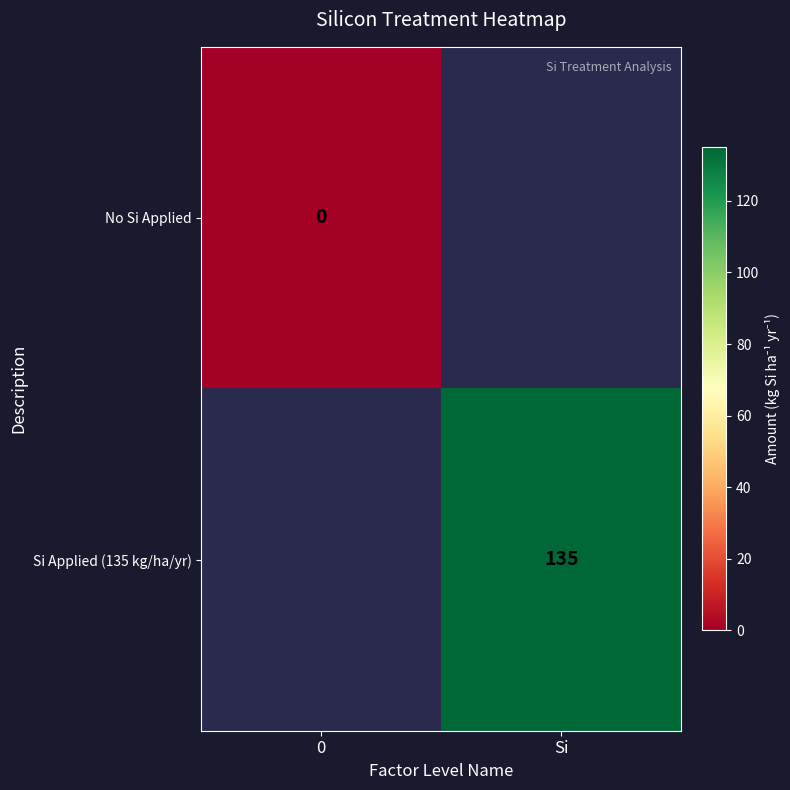

Is it true that Si Applied (135 kg/ha/yr) equals 48 at Si?

False